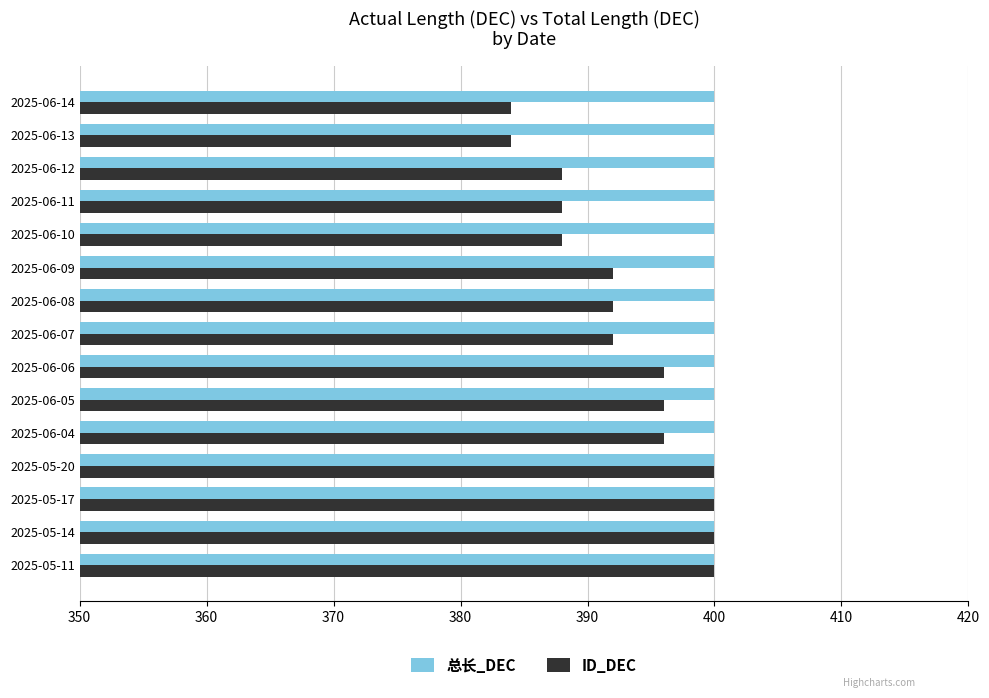

What is the maximum value for 总长_DEC?

400